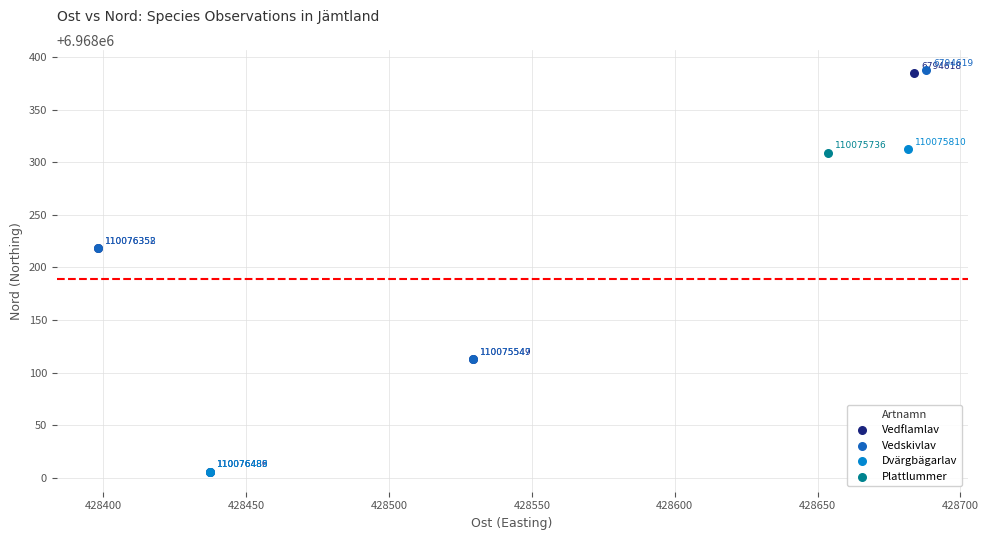

Which series reaches the maximum Y coordinate?

Vedskivlav